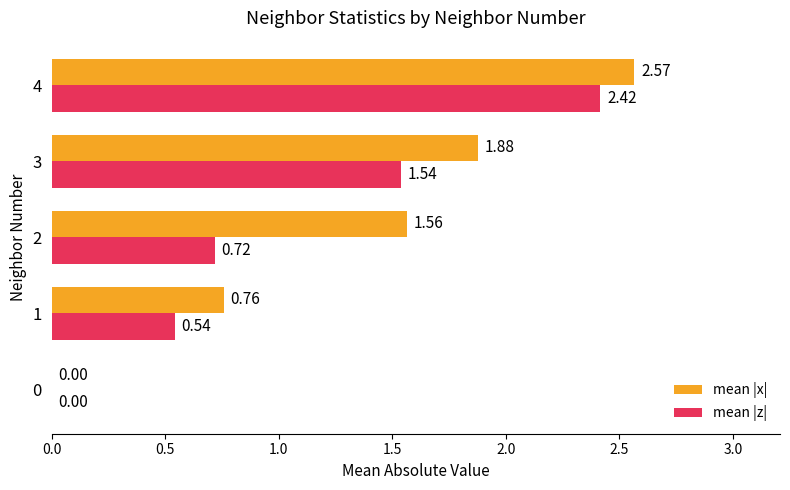

What is the total value across all series at 1?

1.3